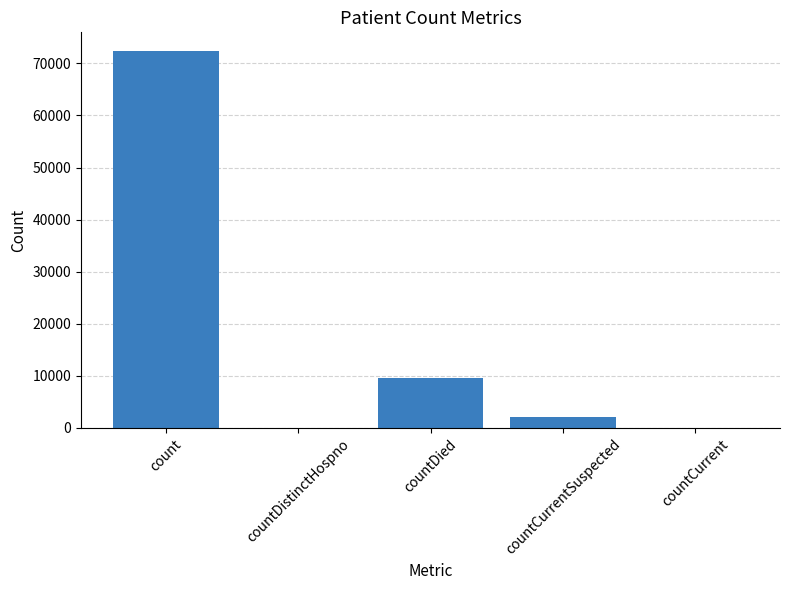

Approximately how many times larger is the value at count compared to countCurrentSuspected?

35.4